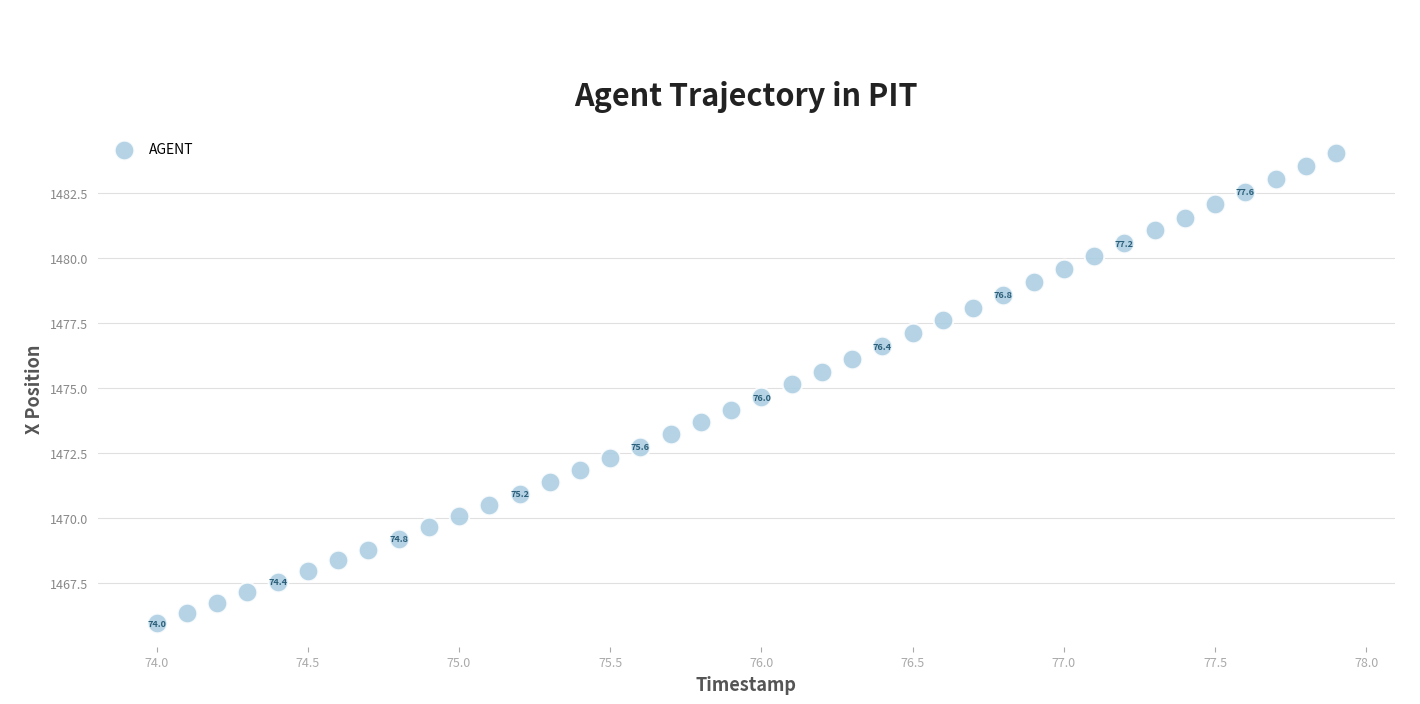

What is the range of X values (max minus min)?

3.9